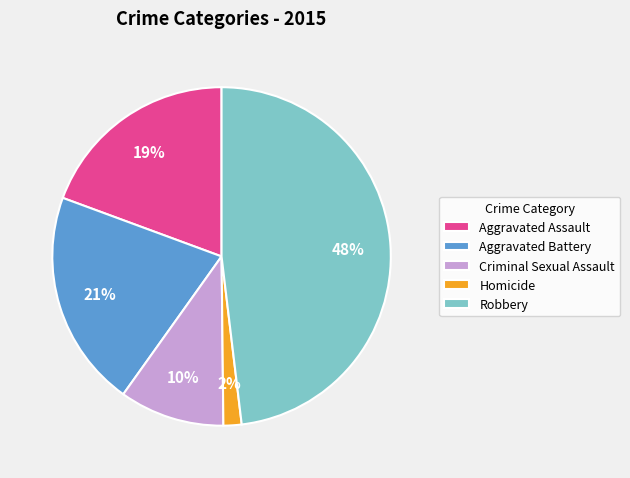

To the nearest percent, what is the combined percentage of Homicide and Aggravated Assault?

21%